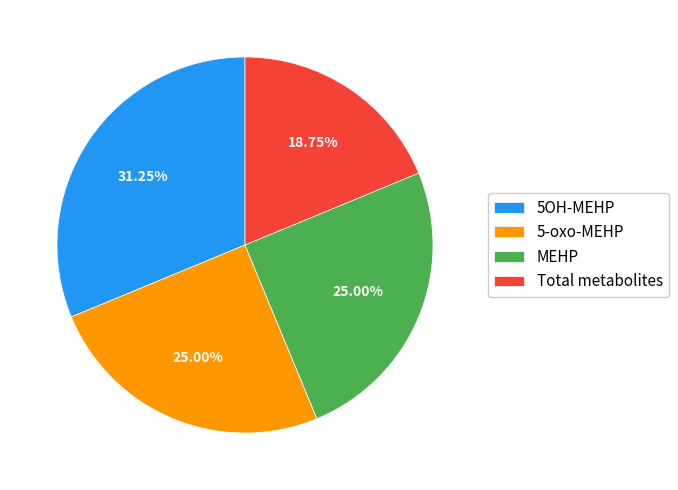

To the nearest percent, what is the average slice percentage?

25%